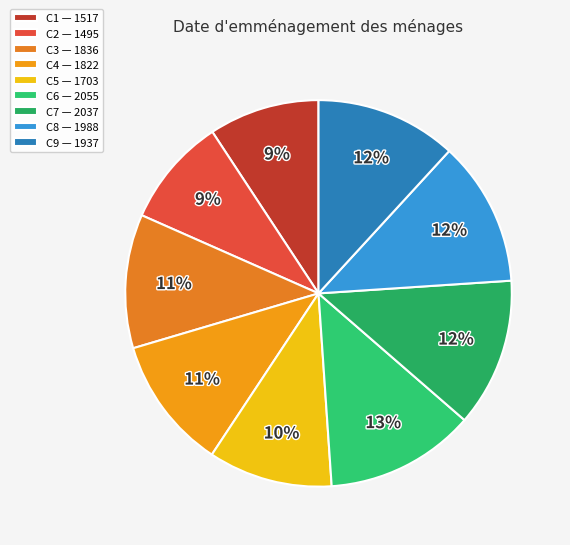

What is the ratio of the value at C4 to the value at C7?

0.9